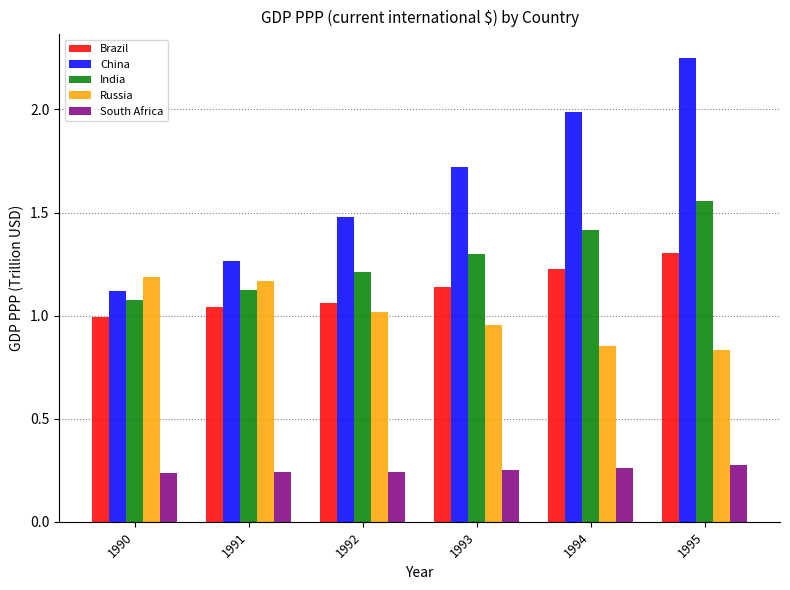

The Brazil series shows 1.6 at 1991. True or false?

False